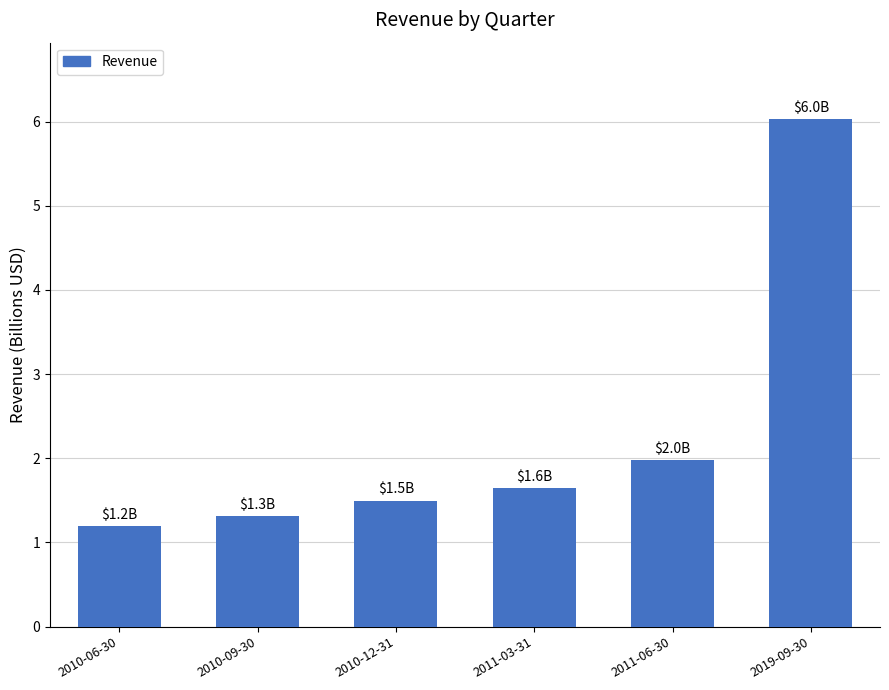

What position from the right is 2011-06-30?

2